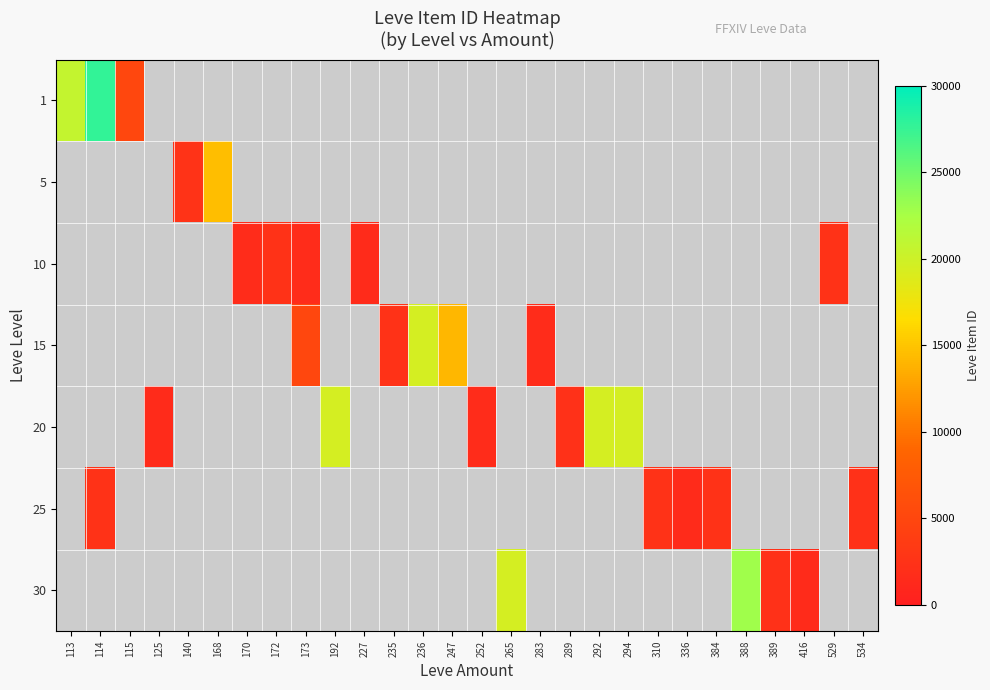

Is the value of 10 at 113 greater than the value of 15 at 192?

No